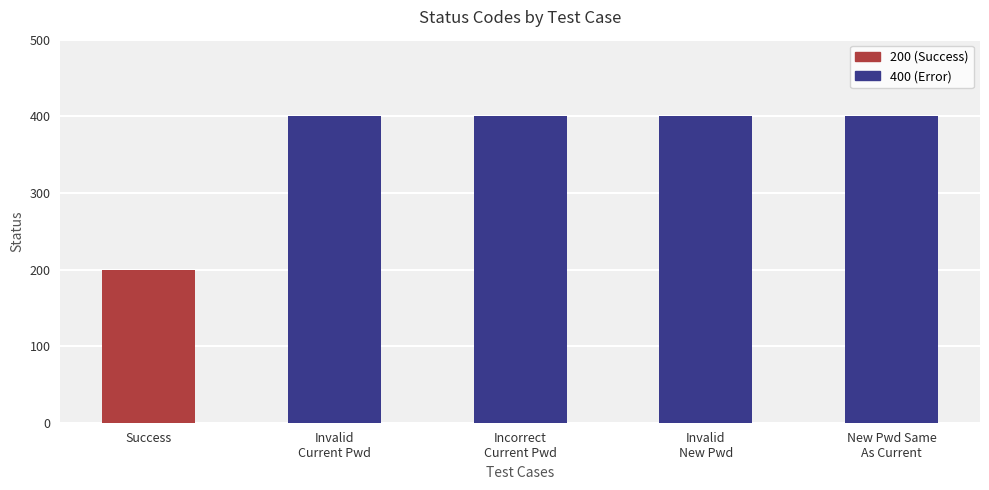

Between Success and Invalid
New Pwd, which is larger?

Invalid
New Pwd